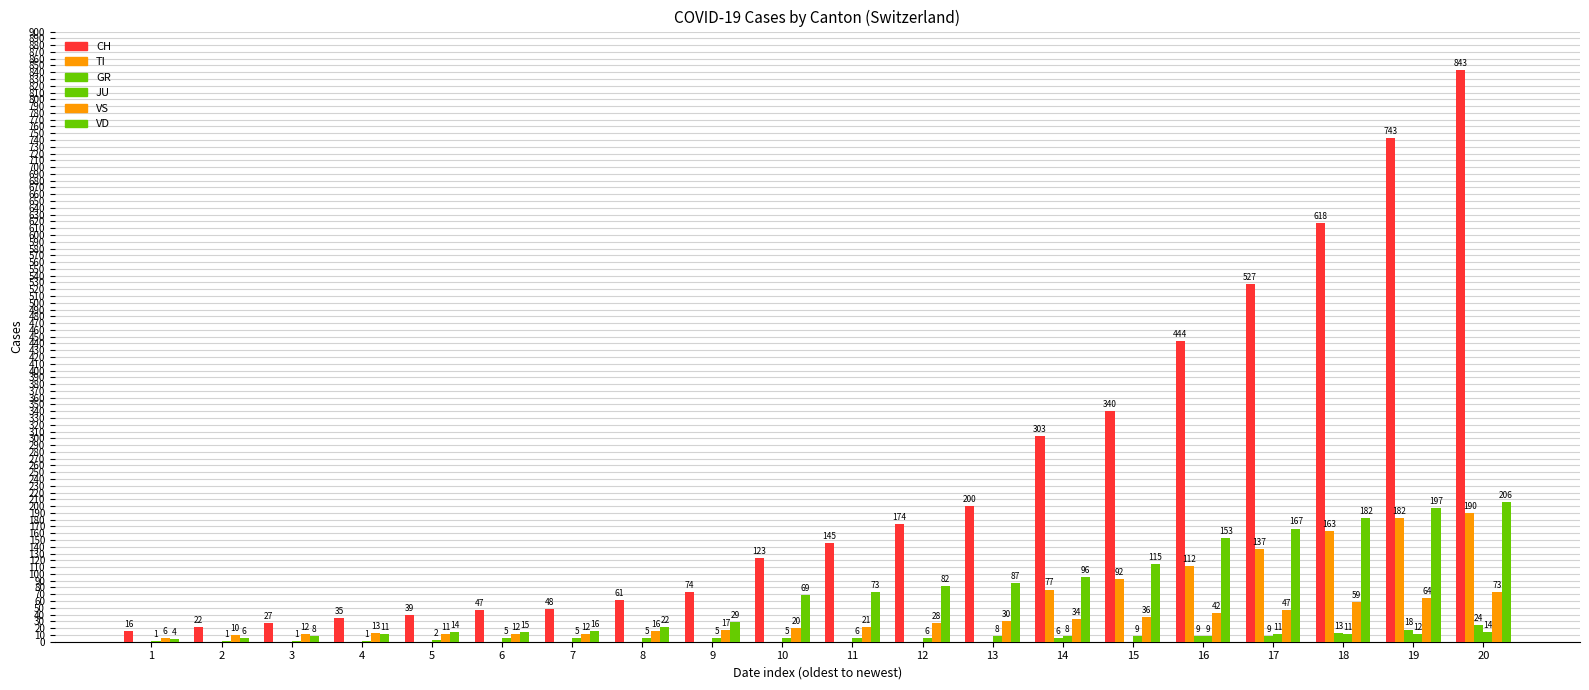

How many groups of bars are there?

20